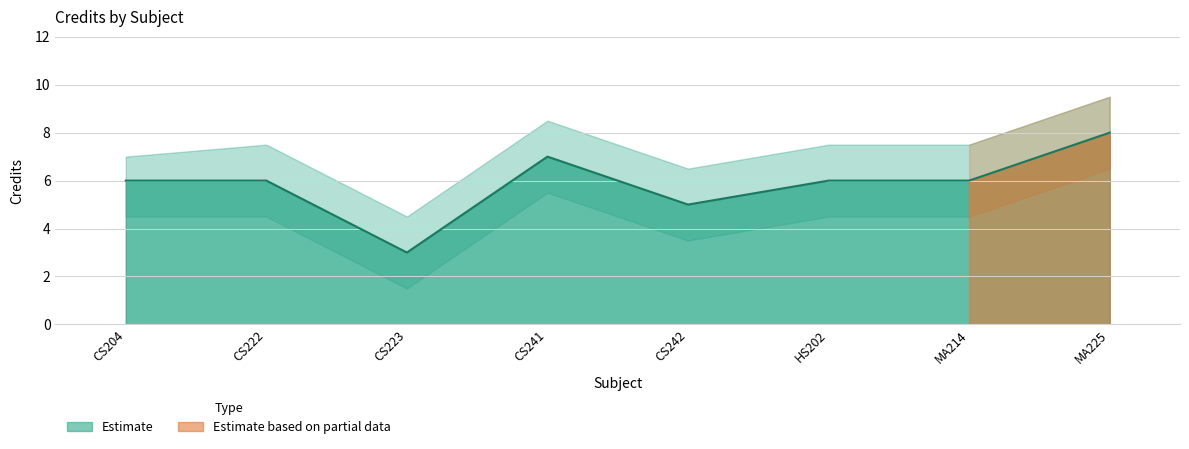

At which label is Credit_lower closest to 4?

CS204